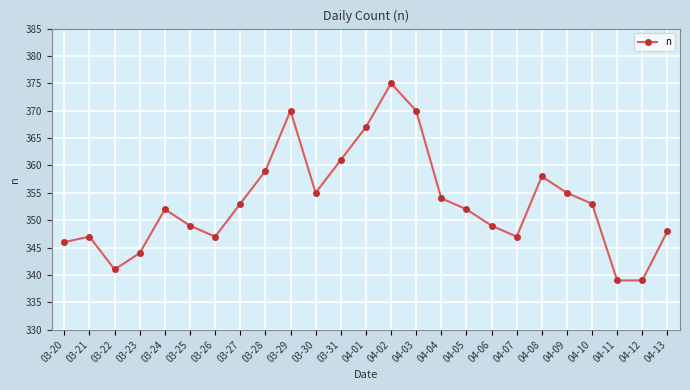

True or false: the data shows 352 at 04-05.

True